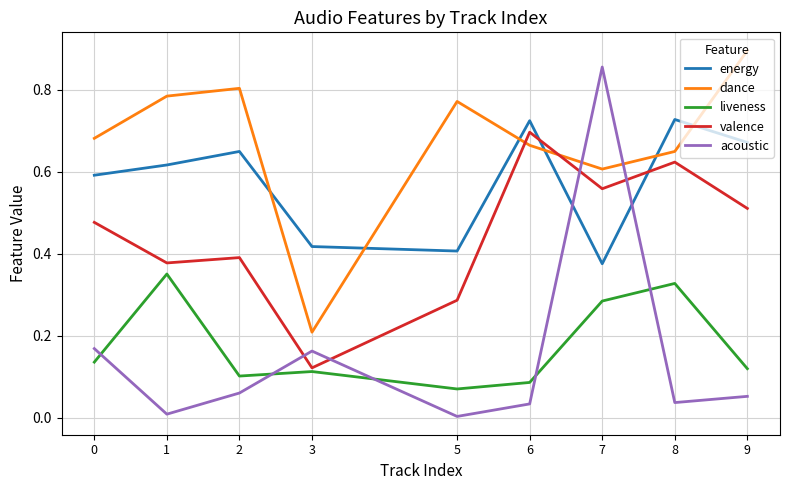

How many interior local valleys does the valence series have?

3